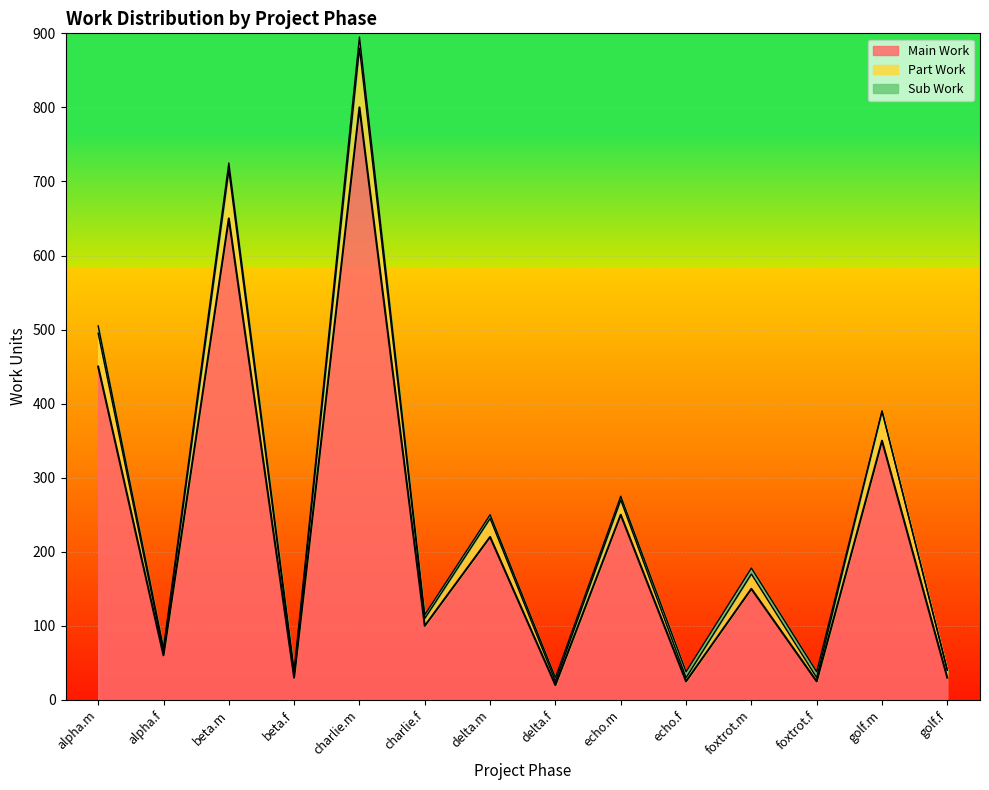

Between charlie.m and beta.f, which is larger?

charlie.m